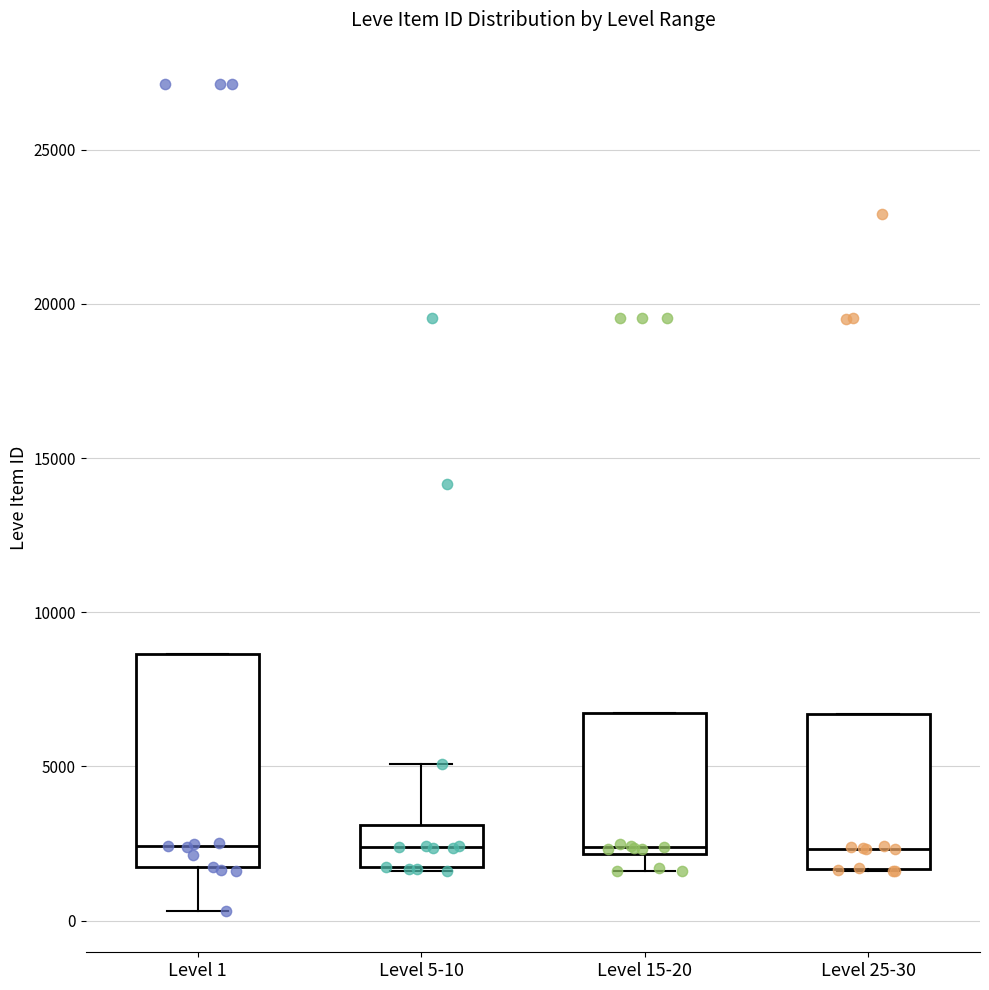

Reading left to right, transcribe this box plot: for each box, give where its median line is, the range the box spans, and where its two whiskers end, as read against the y-axis. The values are not printed on the chart, so give them approximately, as read against the axis.

Level 1: median 2500, box 1500 to 8500, whiskers 500 to 8500
Level 5-10: median 2500, box 1500 to 3000, whiskers 1500 to 5000
Level 15-20: median 2500, box 2000 to 6500, whiskers 1500 to 6500
Level 25-30: median 2500, box 1500 to 6500, whiskers 1500 to 6500